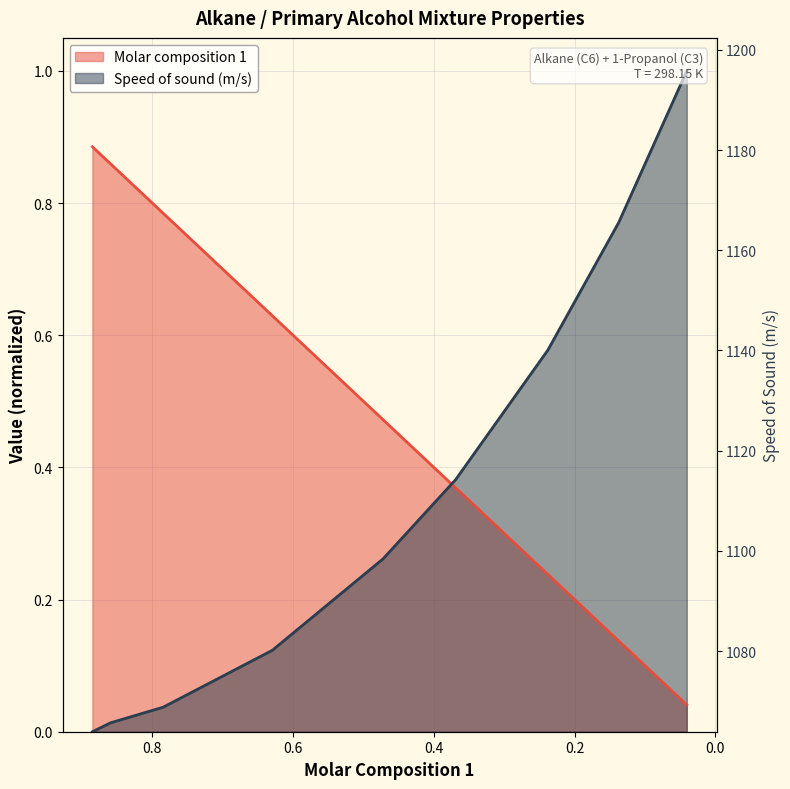

How many values in Speed of sound (m/s) are above zero?

8